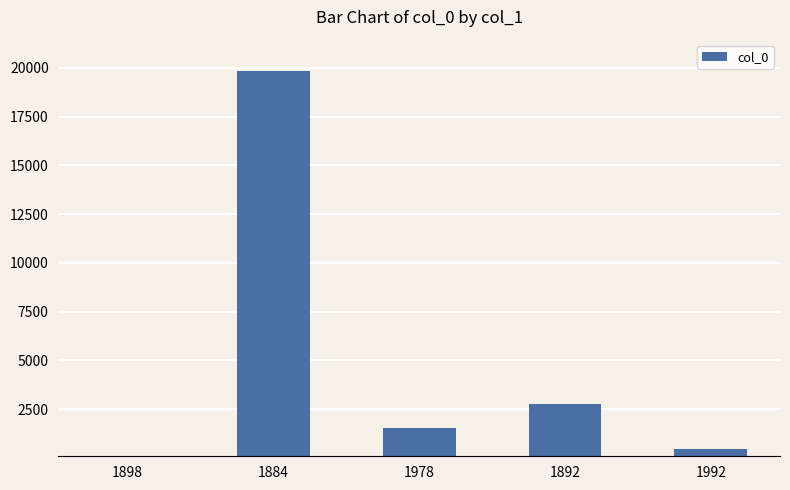

How many series are shown in this chart?

1